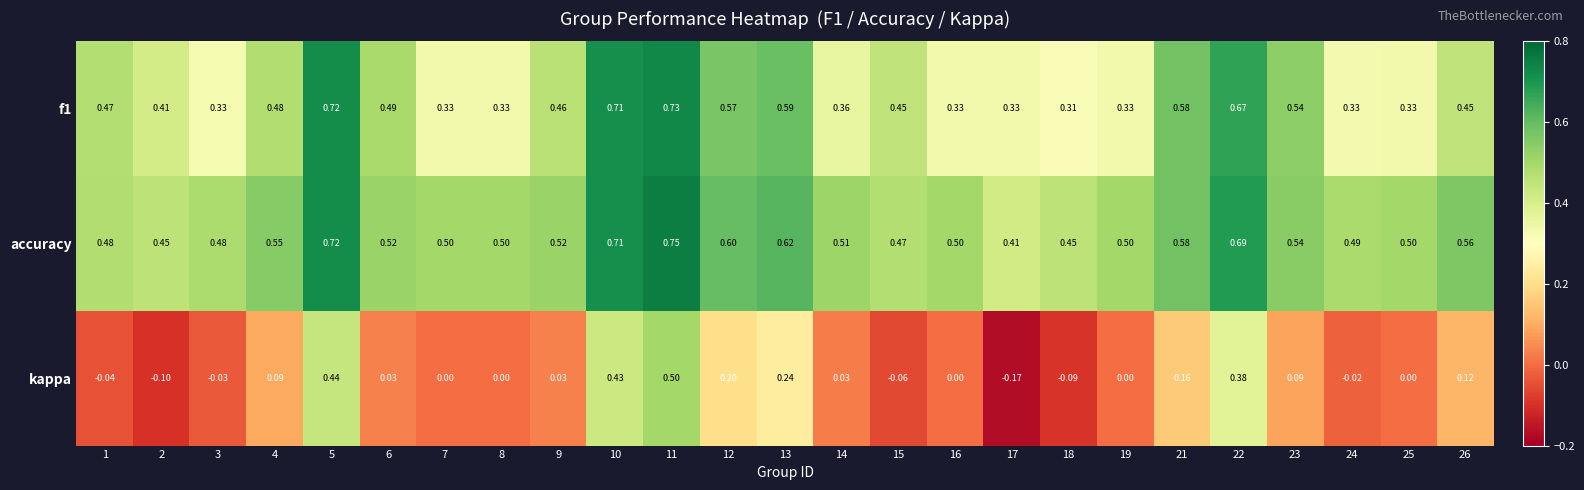

What is the difference between the highest and lowest values at 1?

0.5